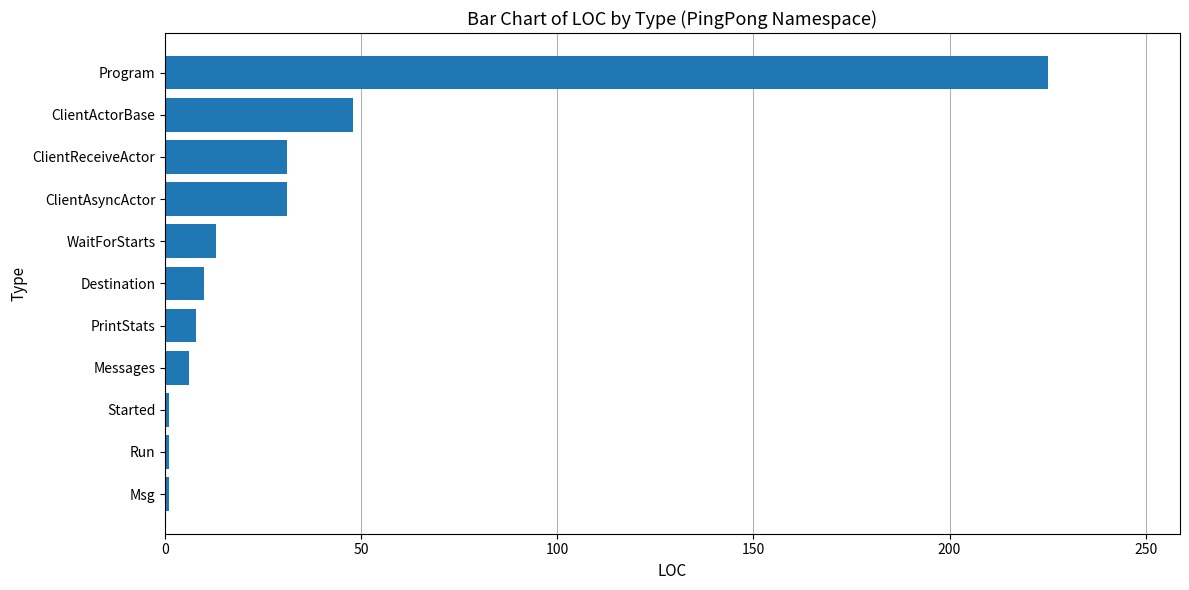

What is the maximum value shown in the chart?

225